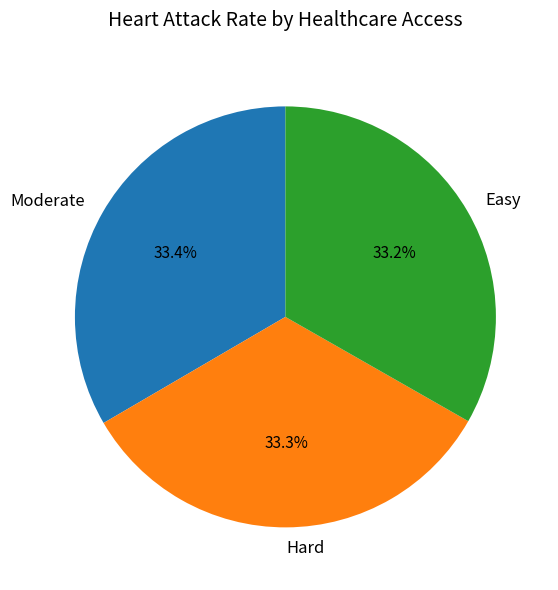

Is it true that Hard is 33% of the pie?

True